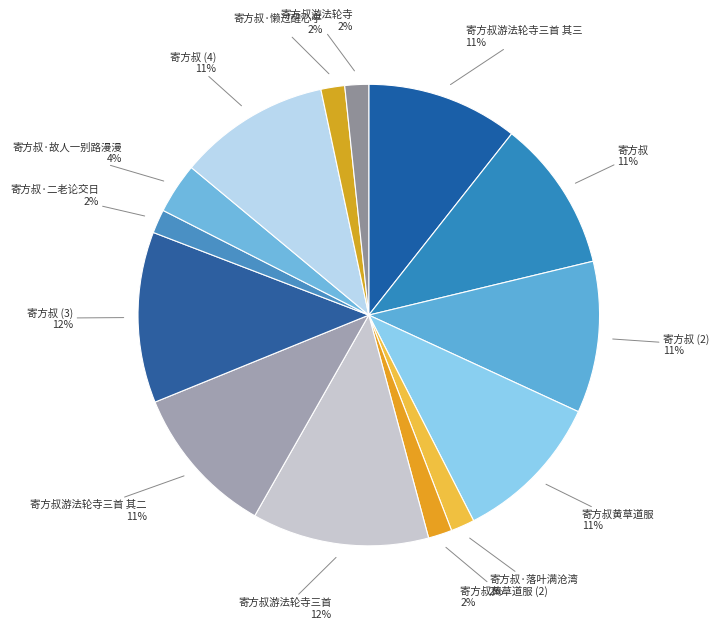

To the nearest percent, what is the difference between the 寄方叔·故人一别路漫漫 and 寄方叔·落叶满沧湾 slice percentages?

2%